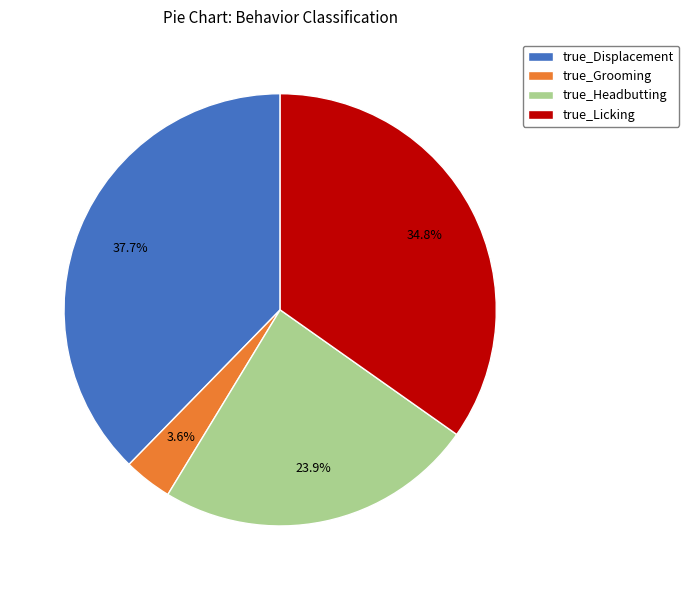

Rank the categories by value from highest to lowest.

true_Displacement, true_Licking, true_Headbutting, true_Grooming